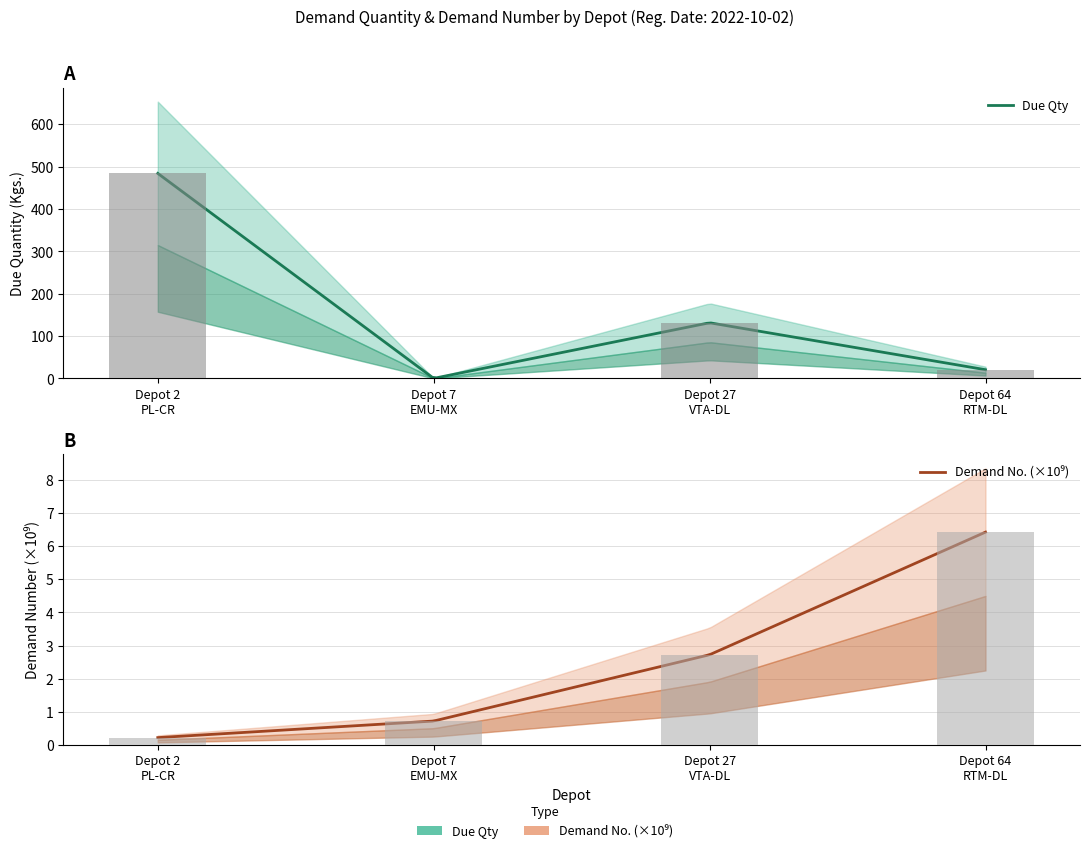

How many bars are there in total?

8